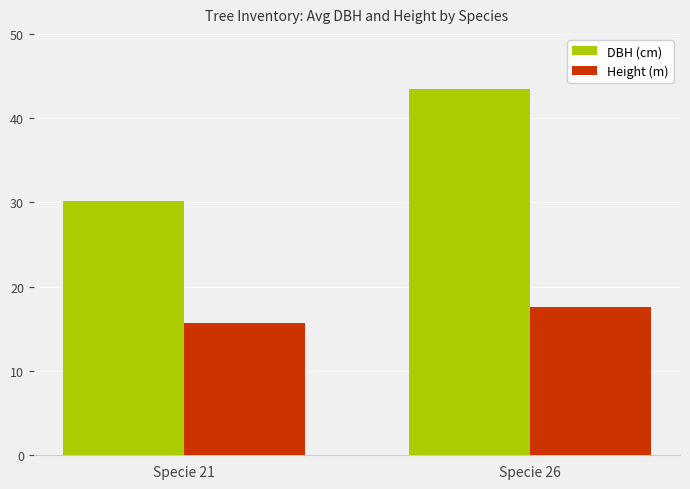

What is the smallest value displayed?

15.7